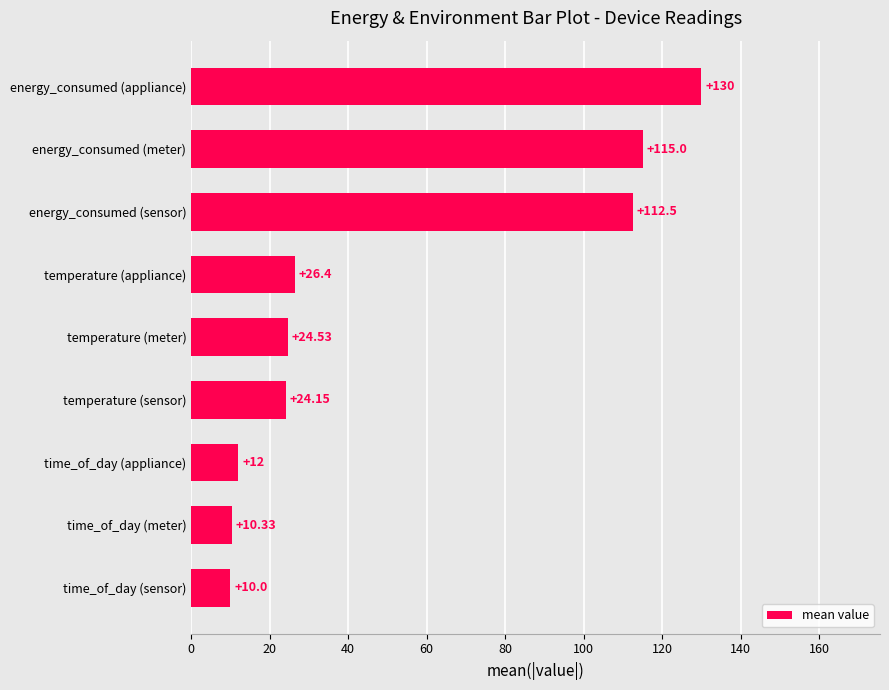

Count the number of data series in this chart.

1